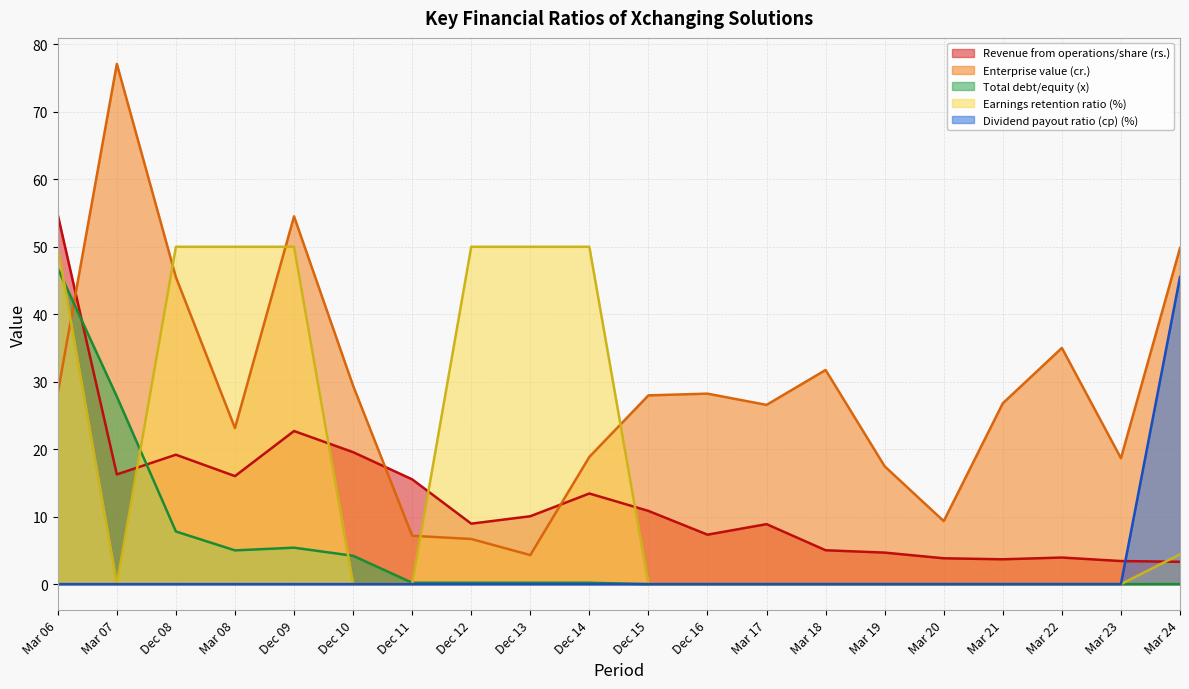

What is the value of the Revenue from operations/share (rs.) point at the 15th from the left?

4.7